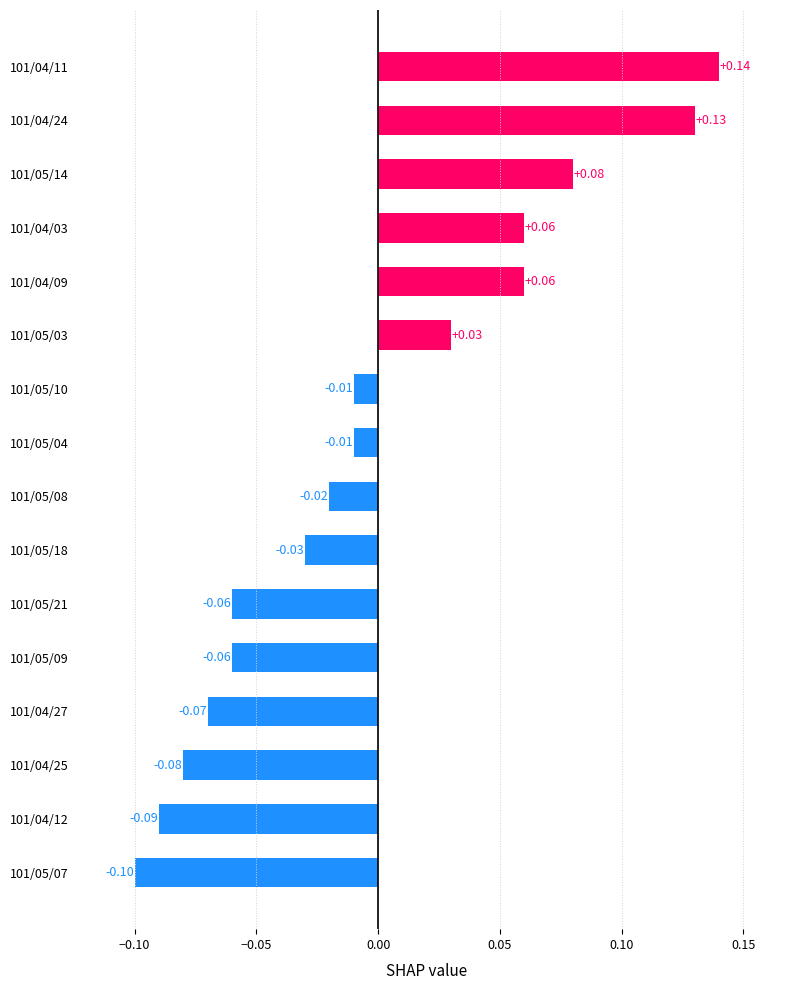

What is the minimum value shown in the chart?

-0.1